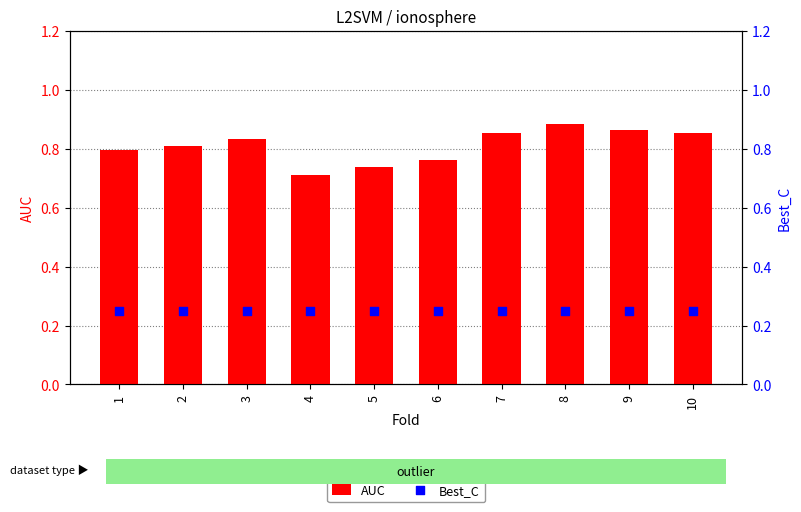

At how many categories does at least one series exceed 0?

10